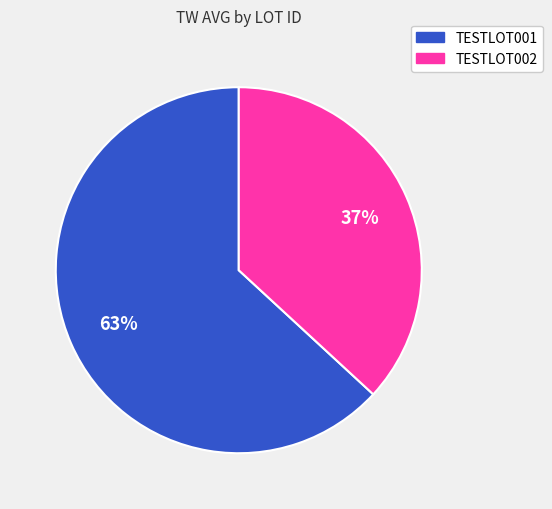

To the nearest percent, what is the average slice percentage?

50%